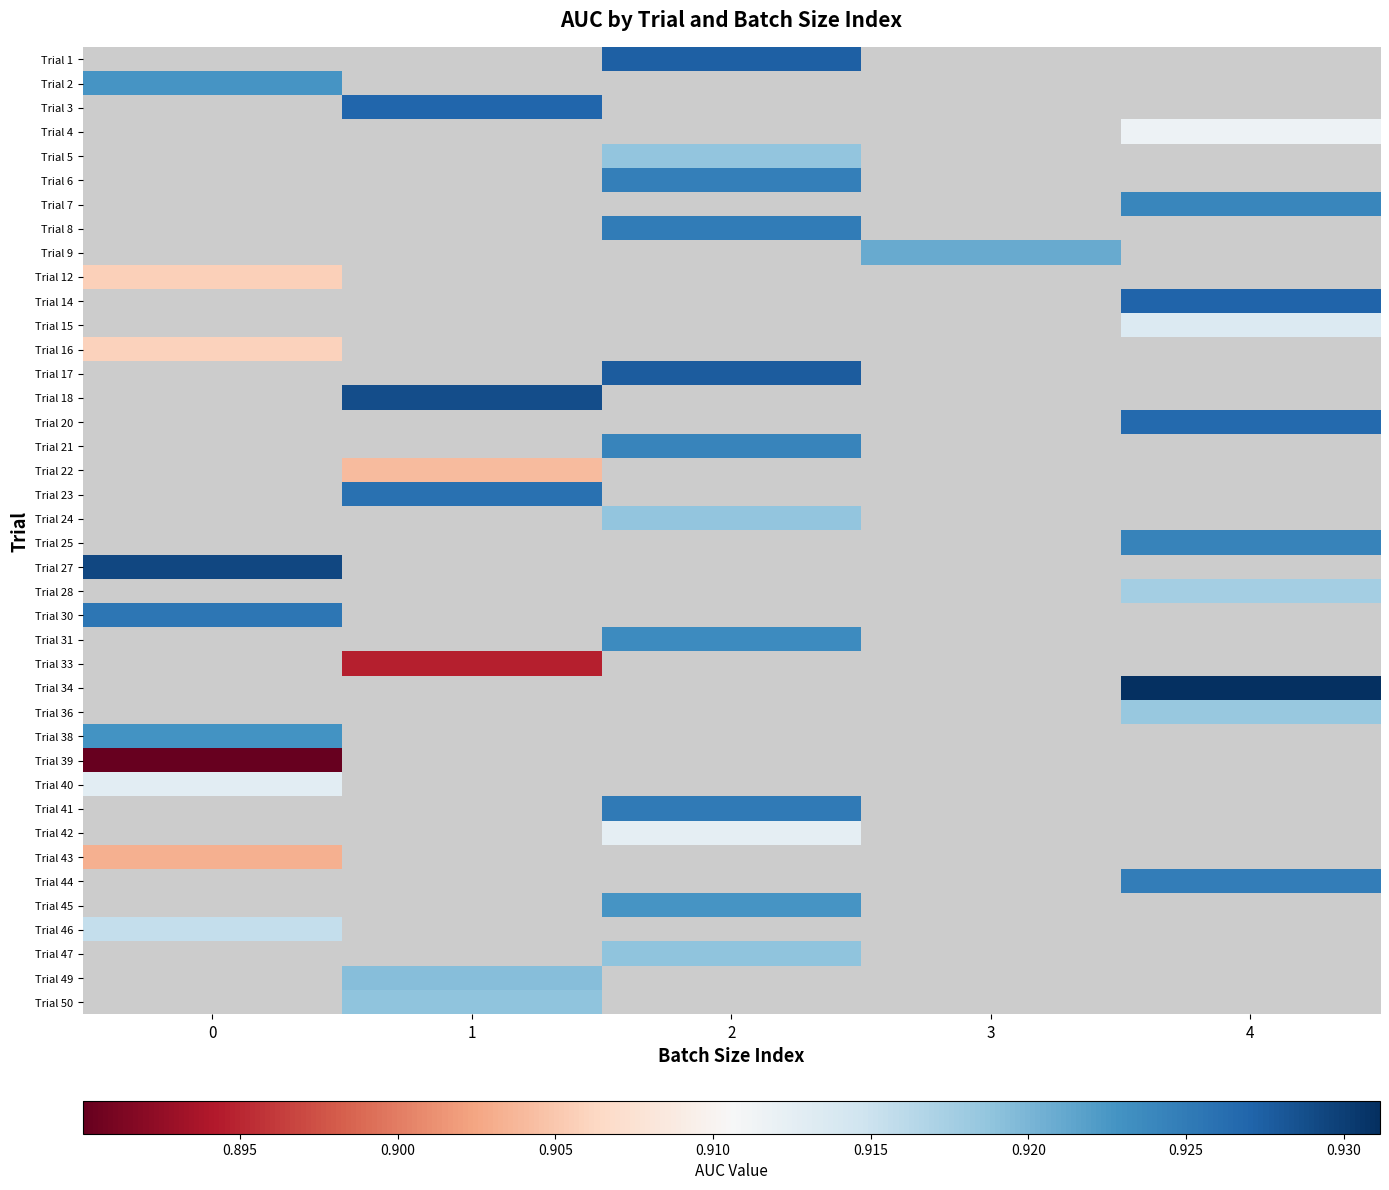

True or false: Trial 8 has a value of 1.6 at 2.

False